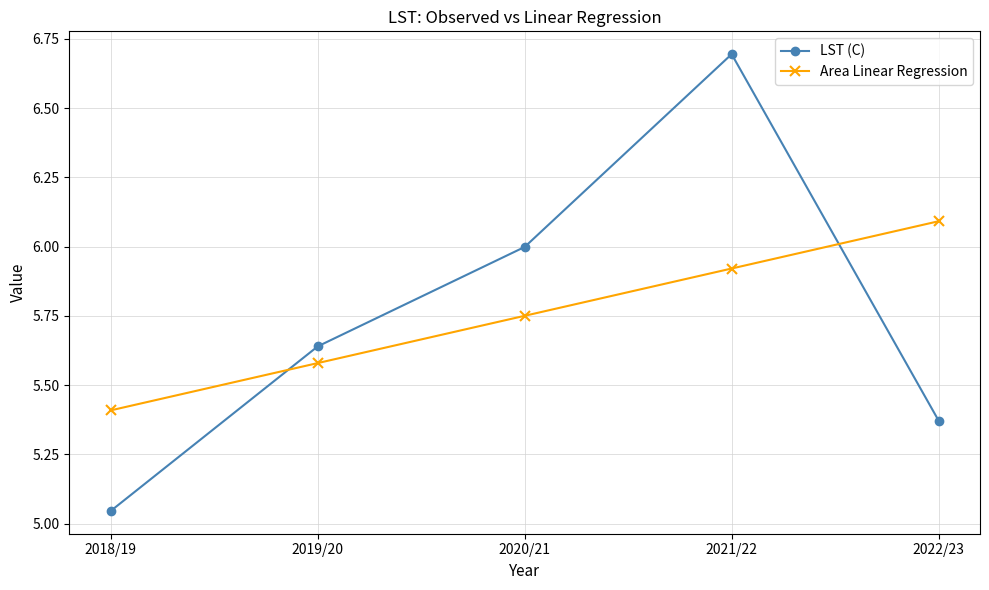

Between 2019/20 and 2022/23, which series saw the biggest shift?

Area Linear Regression